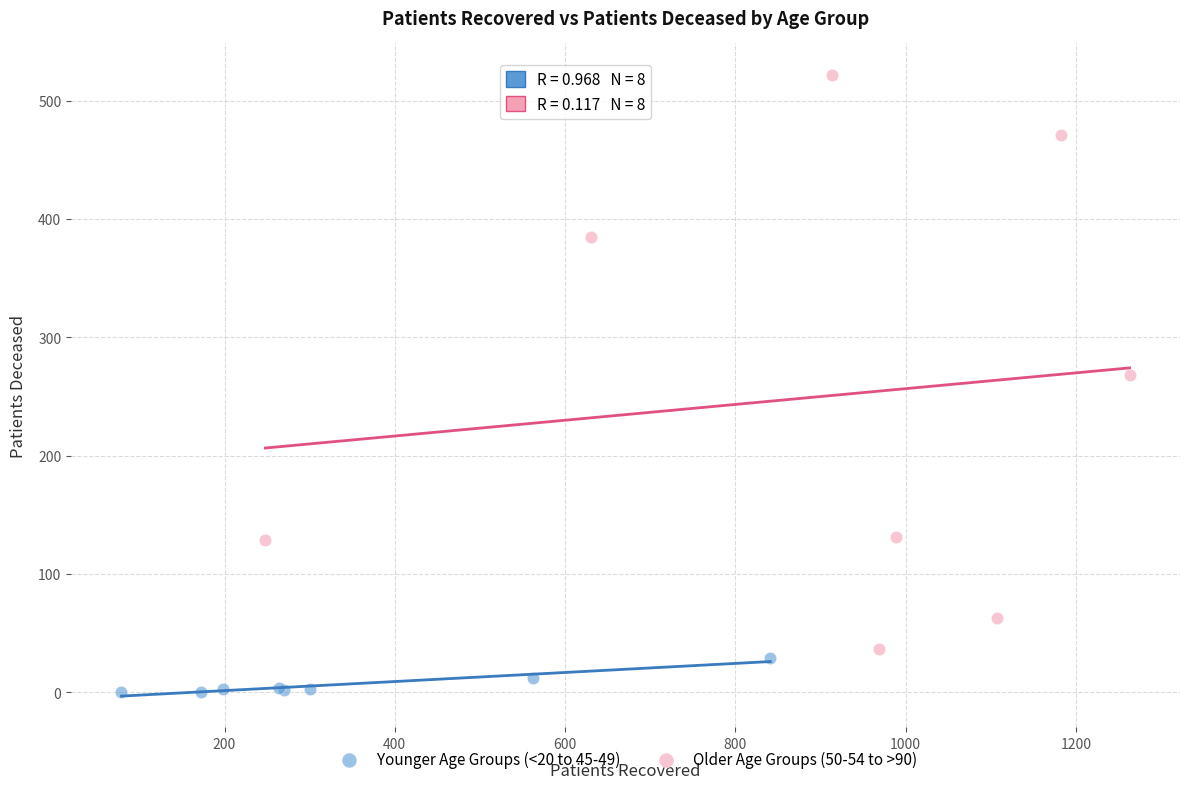

Which series reaches the minimum Y coordinate?

Younger Age Groups (<20 to 45-49)